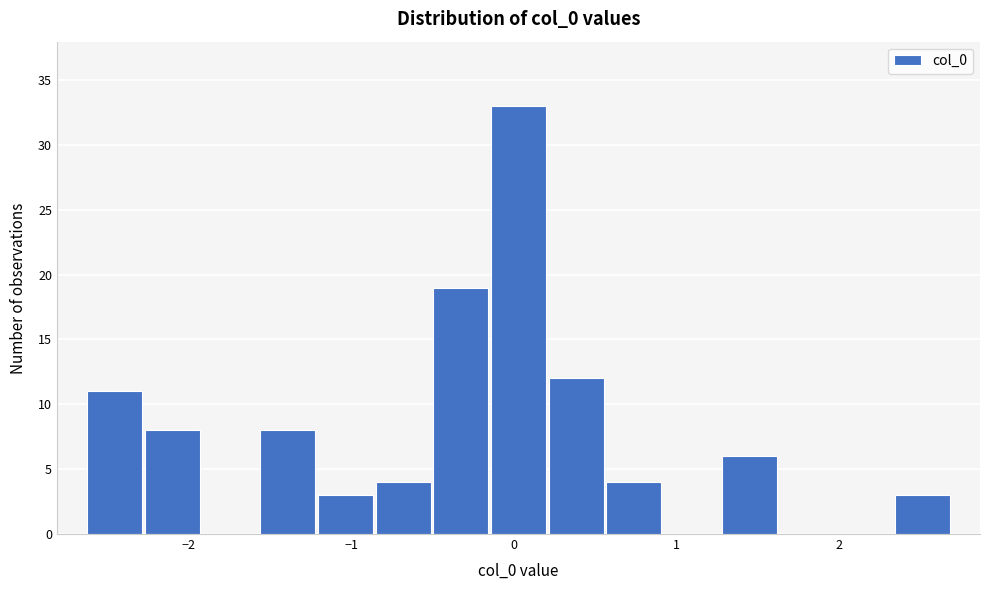

Read against the x-axis, roughly where is the centre of the tallest bar?

0.0